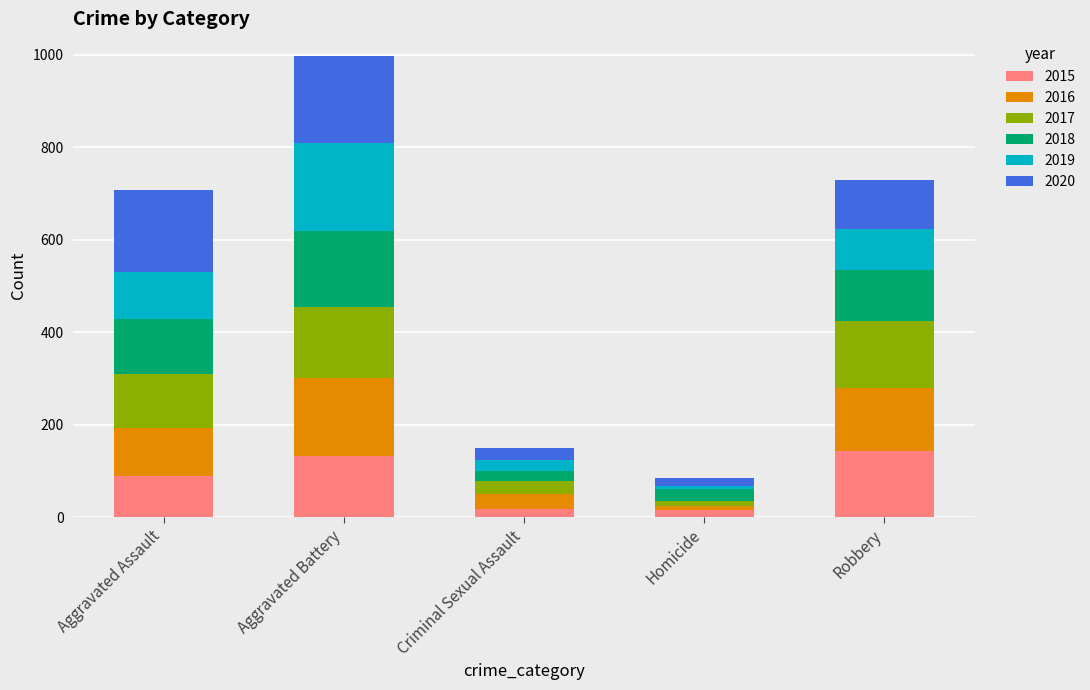

What is the maximum value for 2015?

143